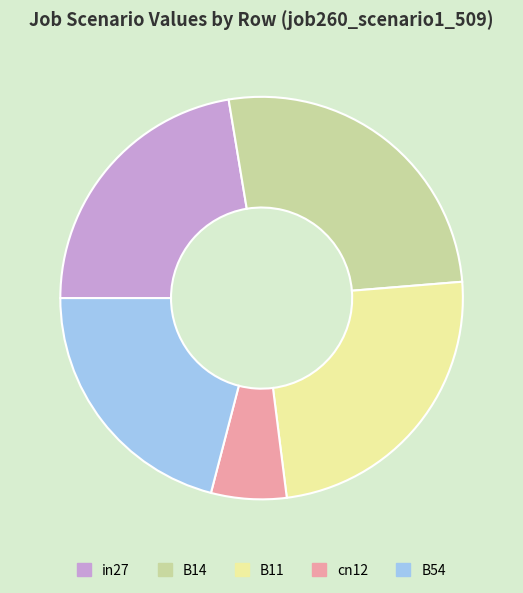

Which category has the biggest portion of the pie?

B14